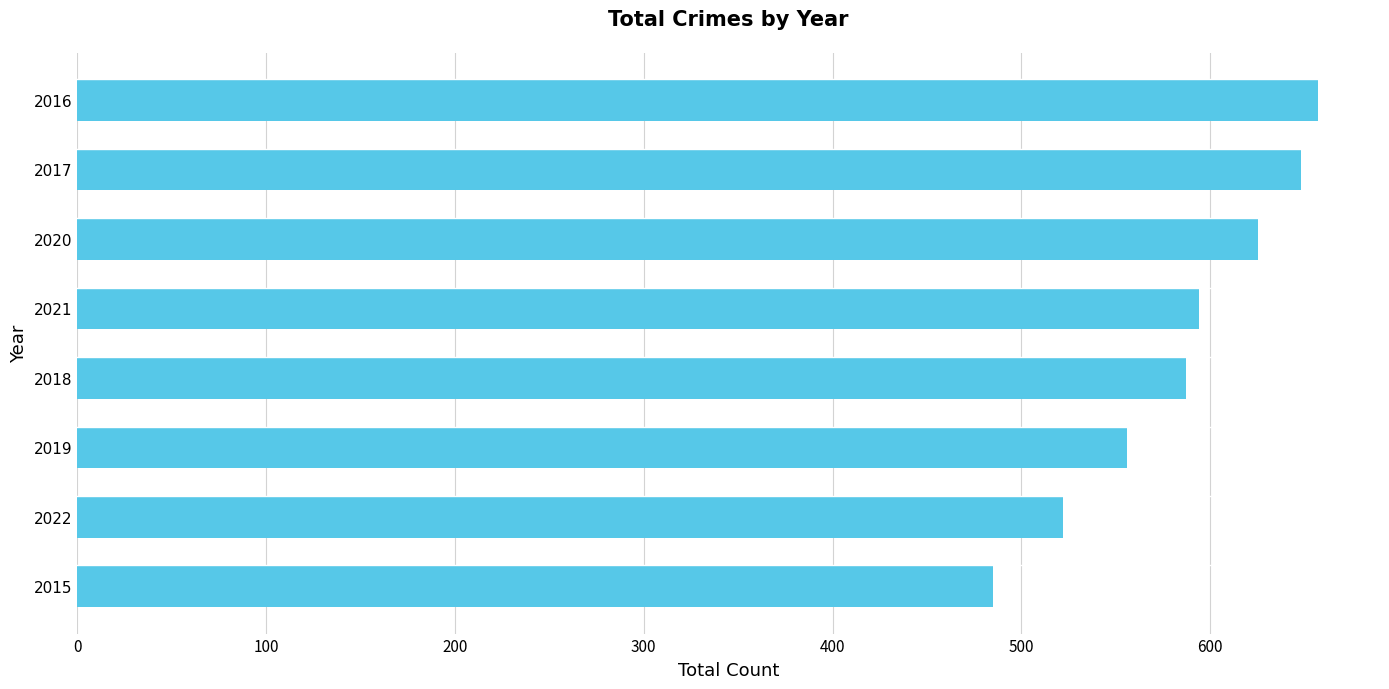

What is the minimum value shown in the chart?

485